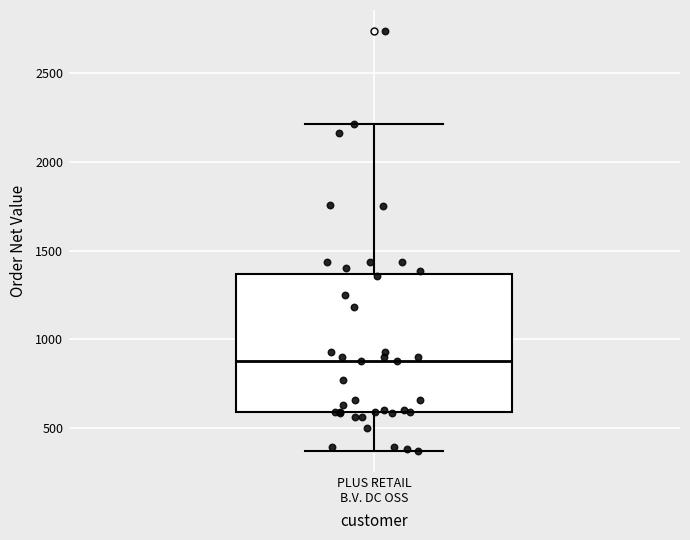

Transcribe this box plot: give where the median line is, the range the box spans, and where the two whiskers end, as read against the y-axis. The values are not printed on the chart, so give them approximately, as read against the axis.

median 900, box 600 to 1350, whiskers 350 to 2200